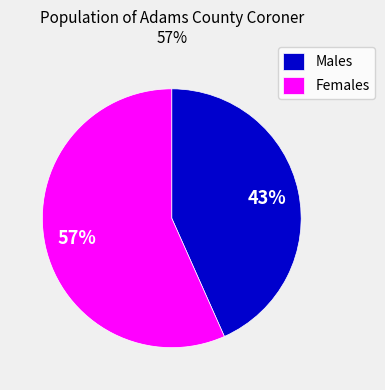

To the nearest percent, what is the combined percentage of Females and Males?

100%